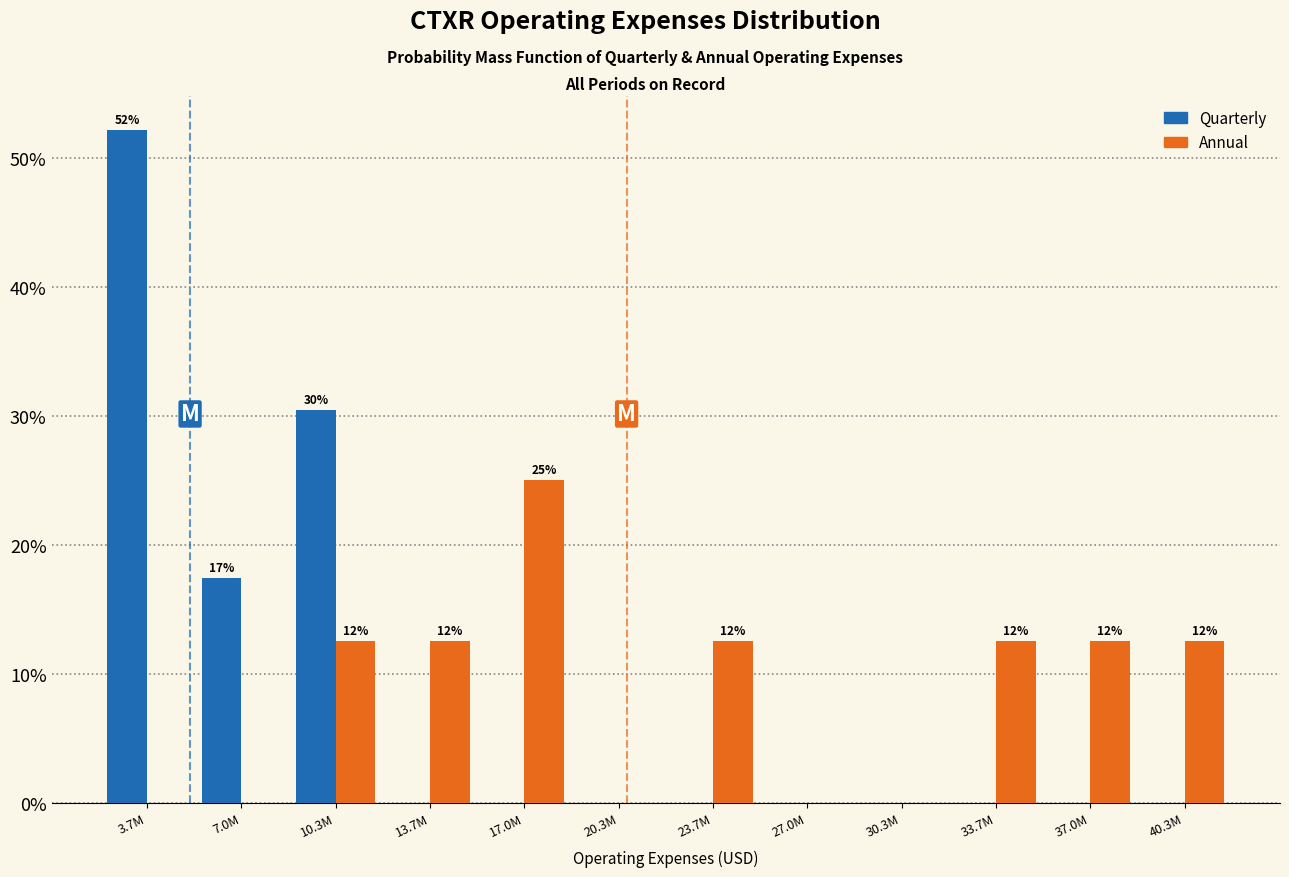

Reading left to right, extract all data points from this chart.

Quarterly: 3.7M=52.2	7.0M=17.4	10.3M=30.4	13.7M=0.0	17.0M=0.0	20.3M=0.0	23.7M=0.0	27.0M=0.0	30.3M=0.0	33.7M=0.0	37.0M=0.0	40.3M=0.0
Annual: 3.7M=0.0	7.0M=0.0	10.3M=12.5	13.7M=12.5	17.0M=25.0	20.3M=0.0	23.7M=12.5	27.0M=0.0	30.3M=0.0	33.7M=12.5	37.0M=12.5	40.3M=12.5